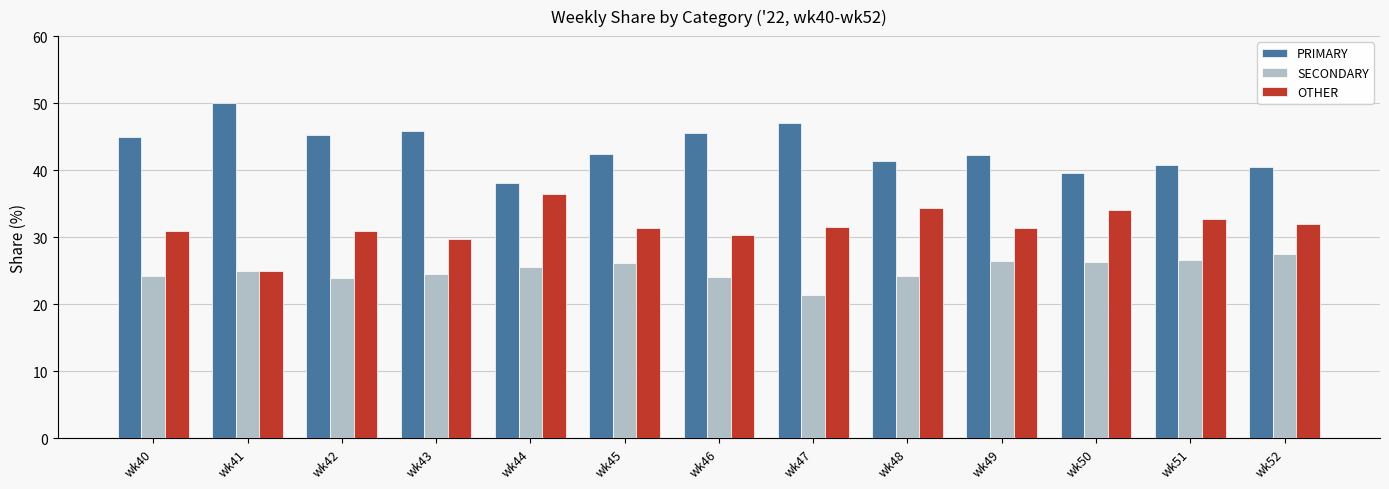

What is the maximum value for OTHER?

36.4